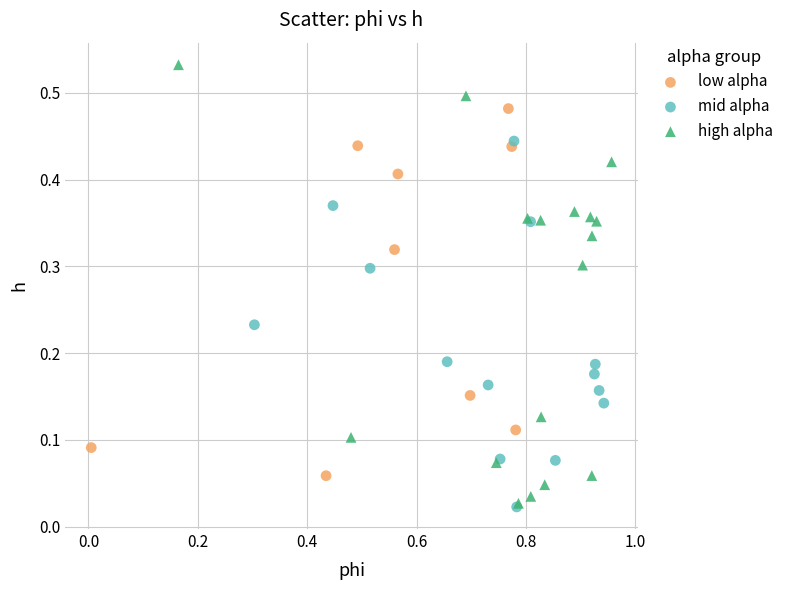

Which series has the widest spread of Y values?

high alpha